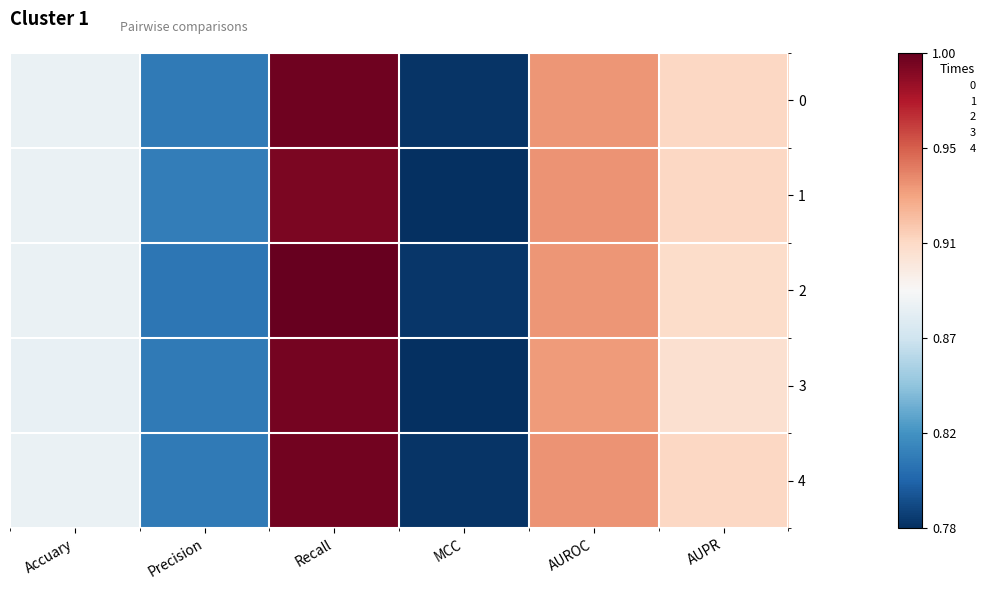

Which series has the largest range (max minus min)?

2